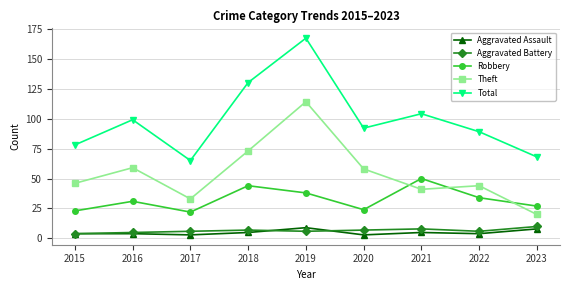

Where does the Total series first go above 92?

2016